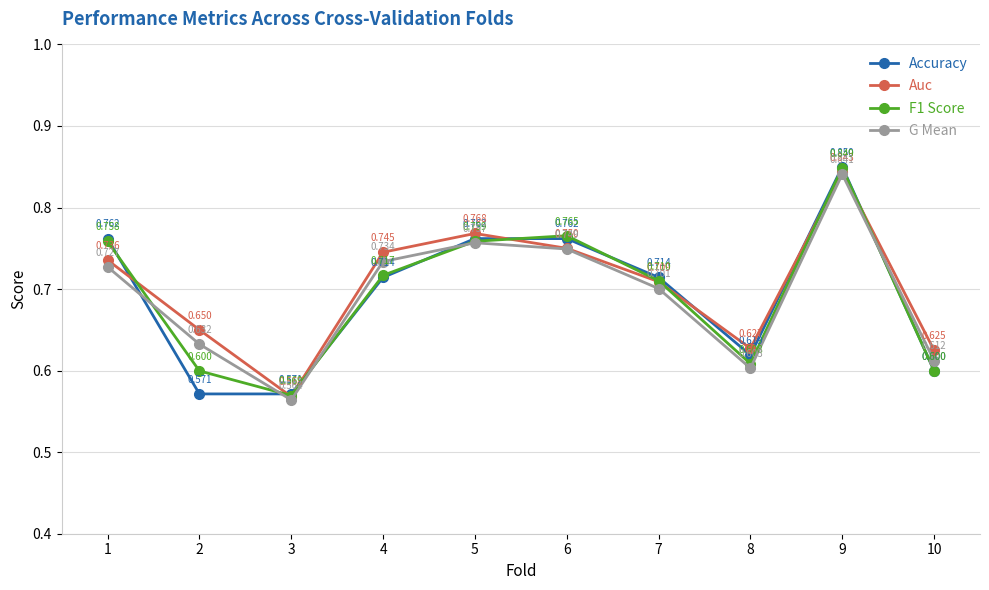

At which label is G Mean closest to 0?

3